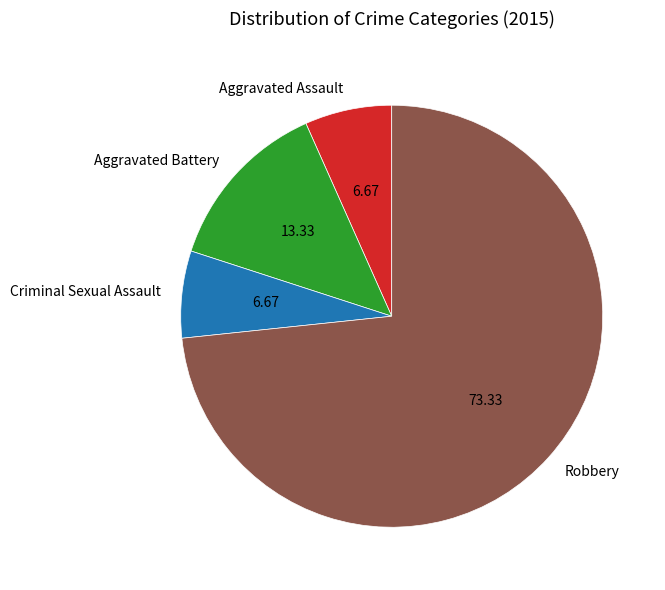

Approximately how many times larger is the value at Criminal Sexual Assault compared to Aggravated Battery?

0.5